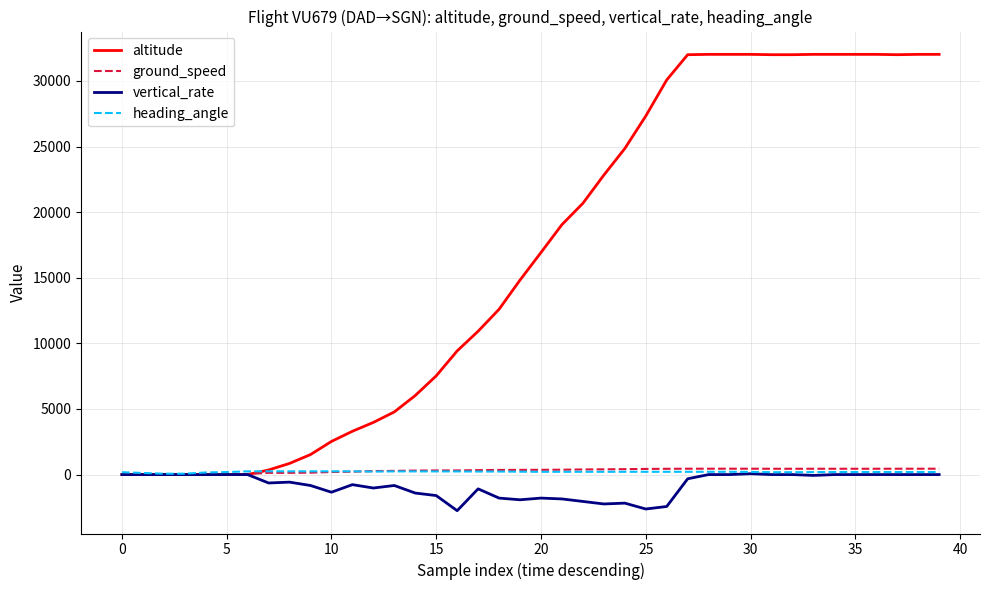

What is the difference between the second highest and minimum values in the heading_angle series?

182